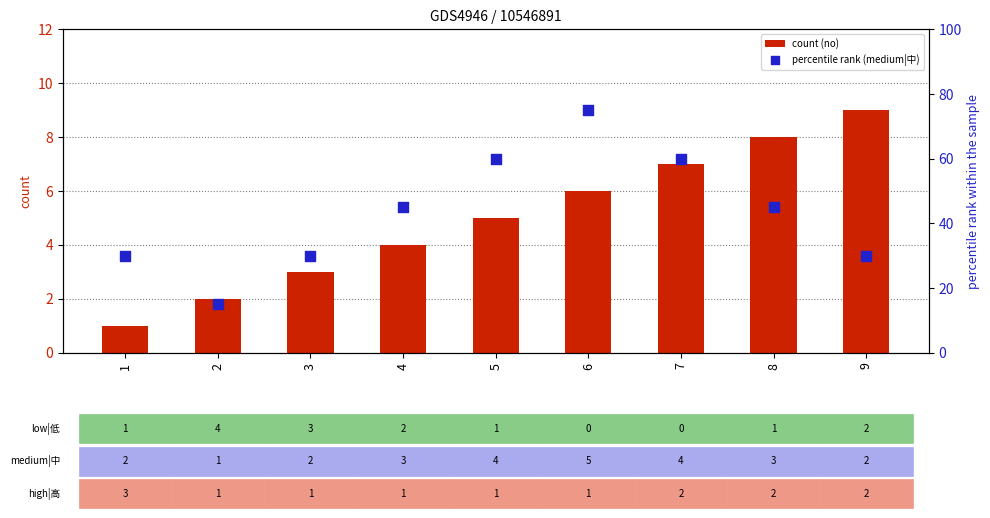

What are all the series names shown in the legend?

count (no), percentile rank (medium|中)